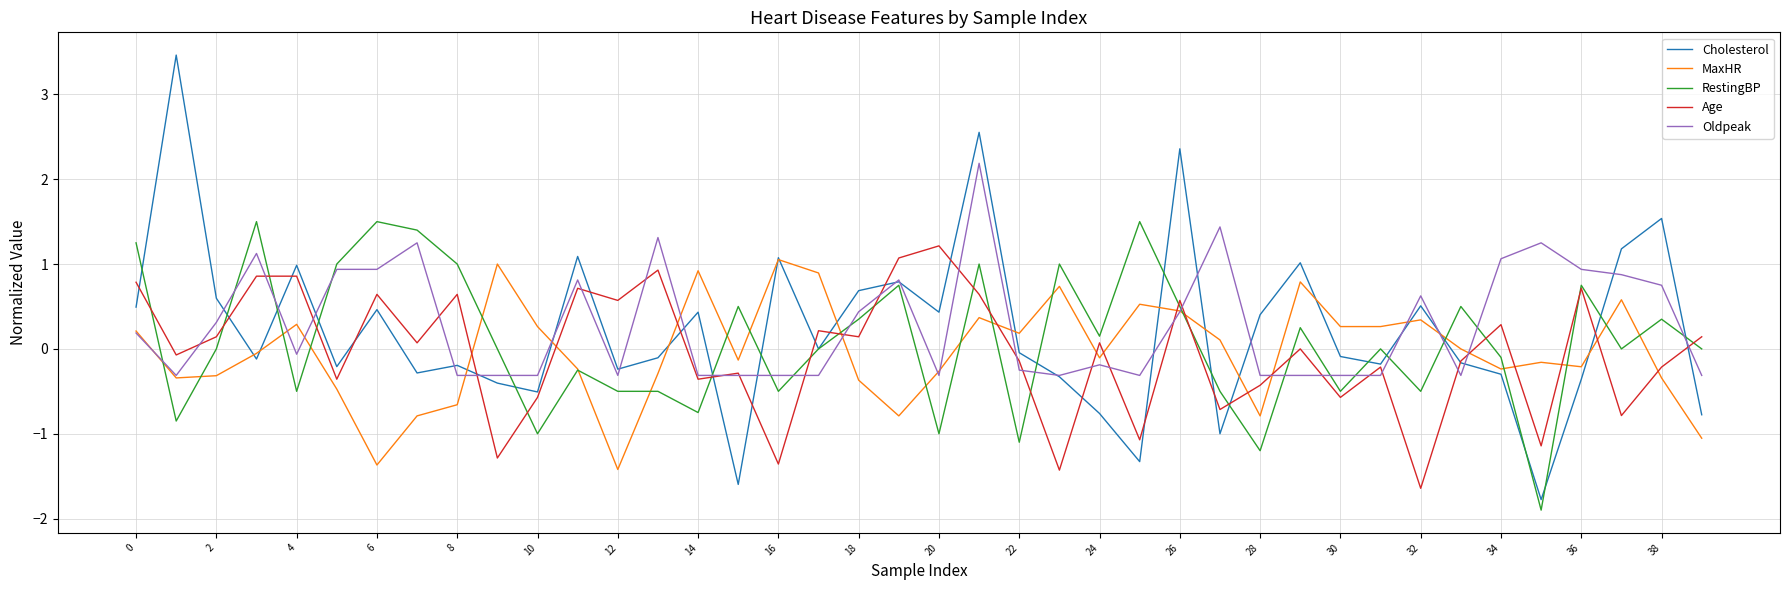

What is the highest value of the MaxHR series?

1.1